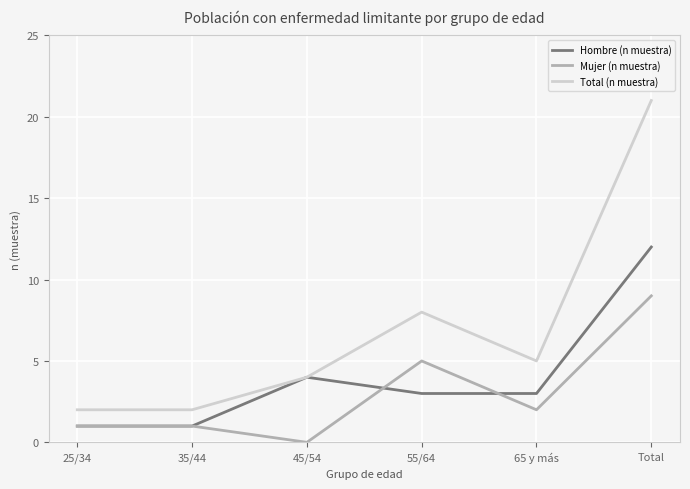

How many lines are shown in the chart?

3